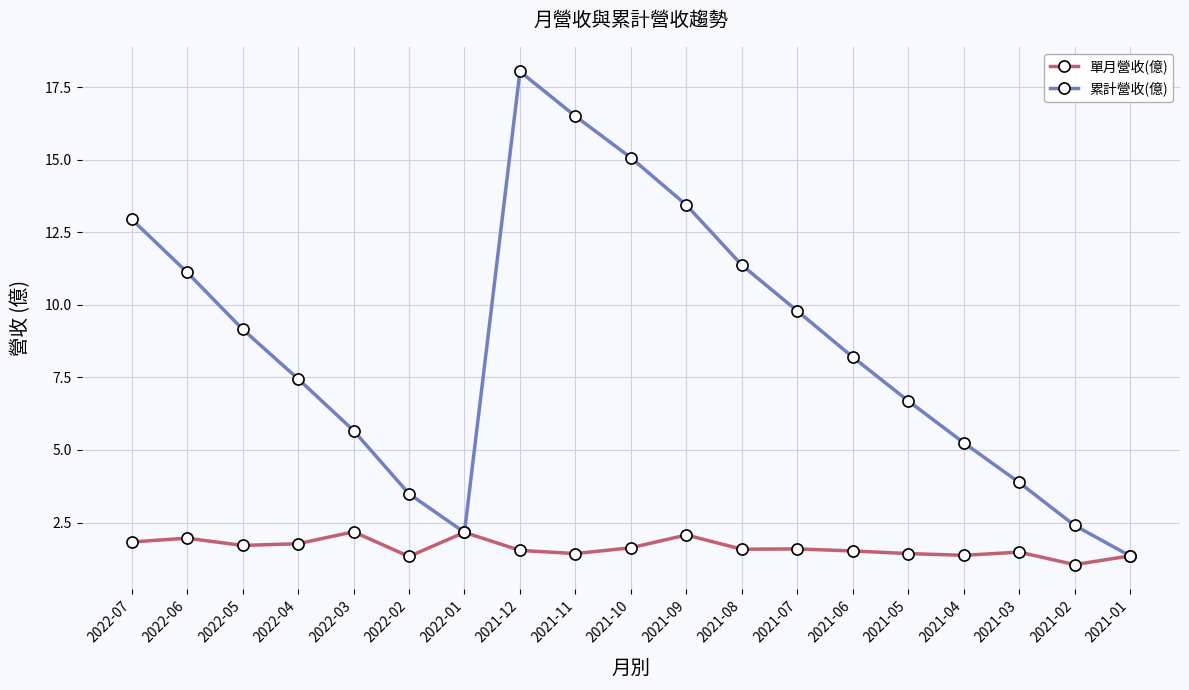

Is the value of 單月營收(億) at 2021-03 greater than the value of 累計營收(億) at 2022-02?

No